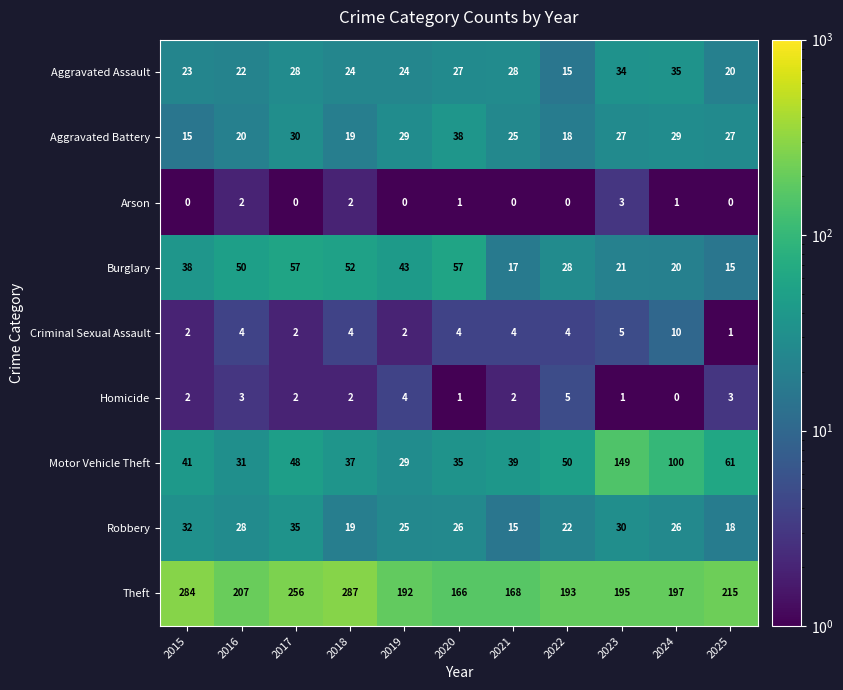

The Homicide series shows 1 at 2020. True or false?

True